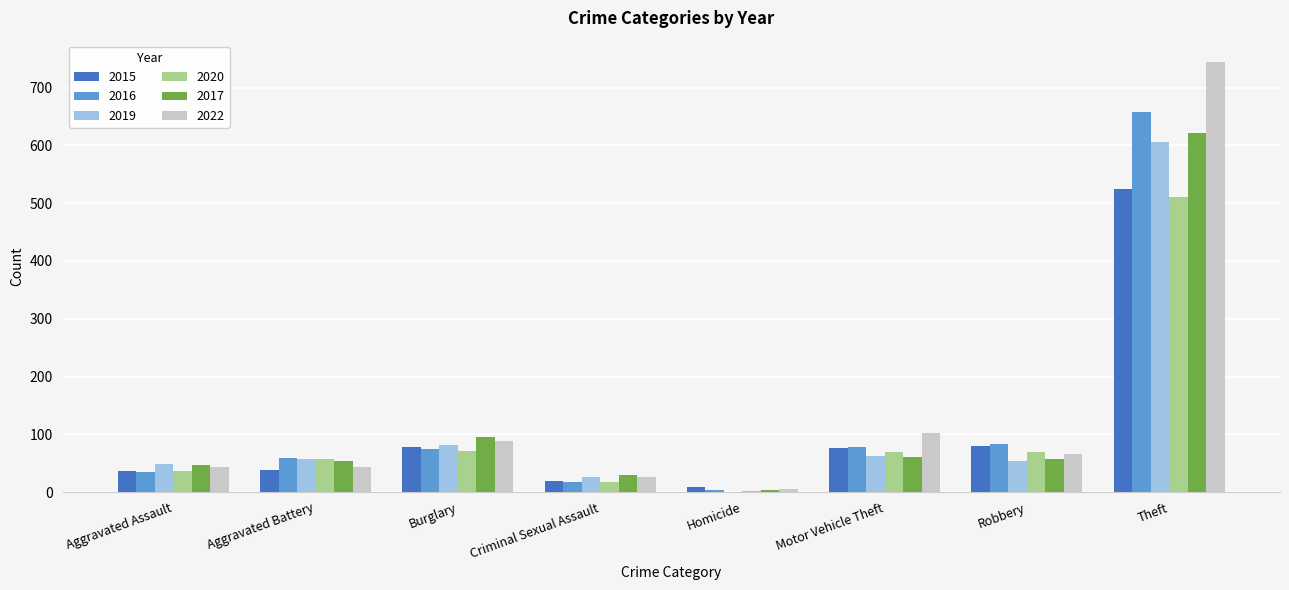

Between Motor Vehicle Theft and Robbery, which series saw the biggest shift?

2022